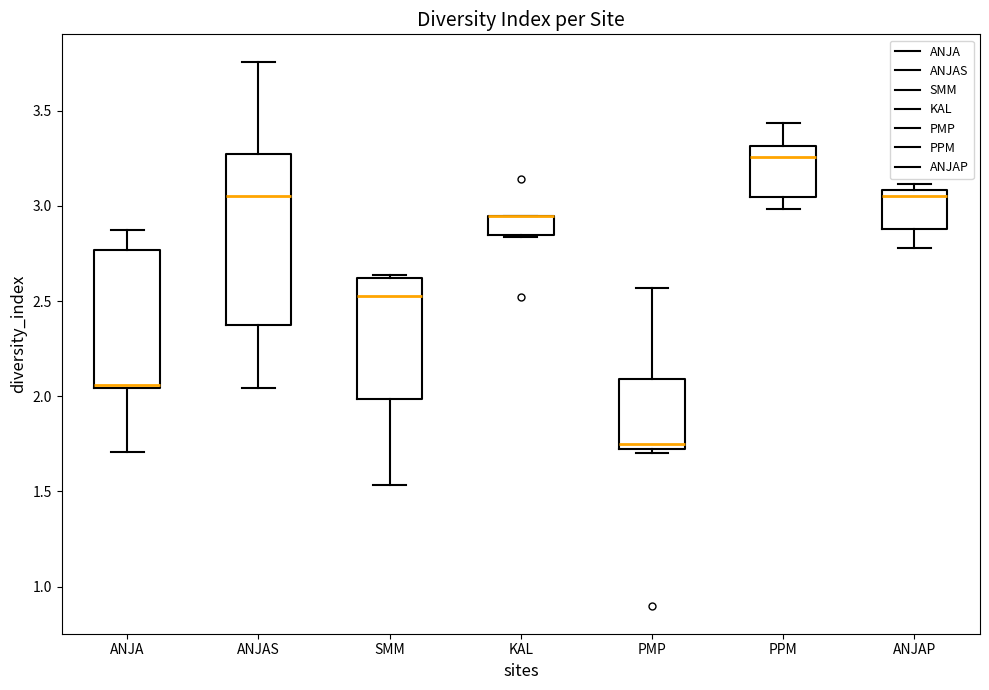

Which box is the tallest, from its lower edge to its upper edge?

ANJAS